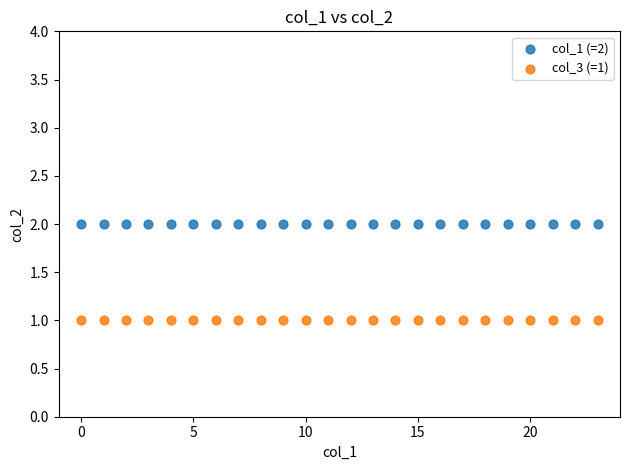

Which series reaches the maximum Y coordinate?

col_1 (=2)